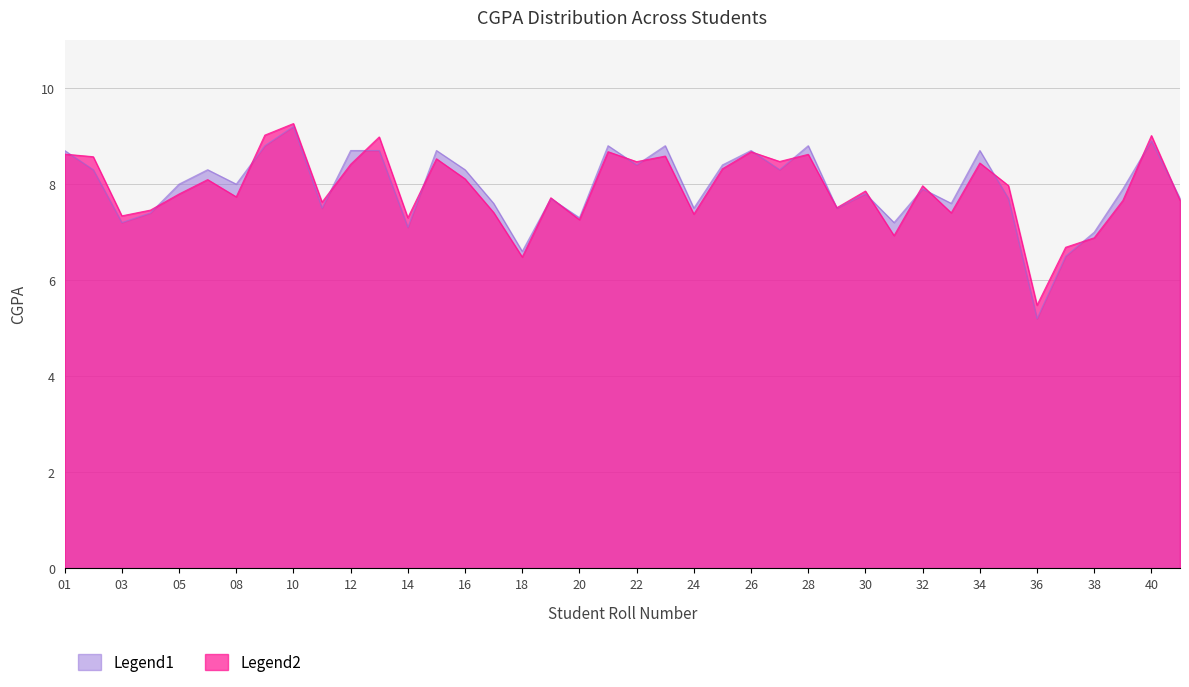

Which has a higher value, 26 or 35?

26